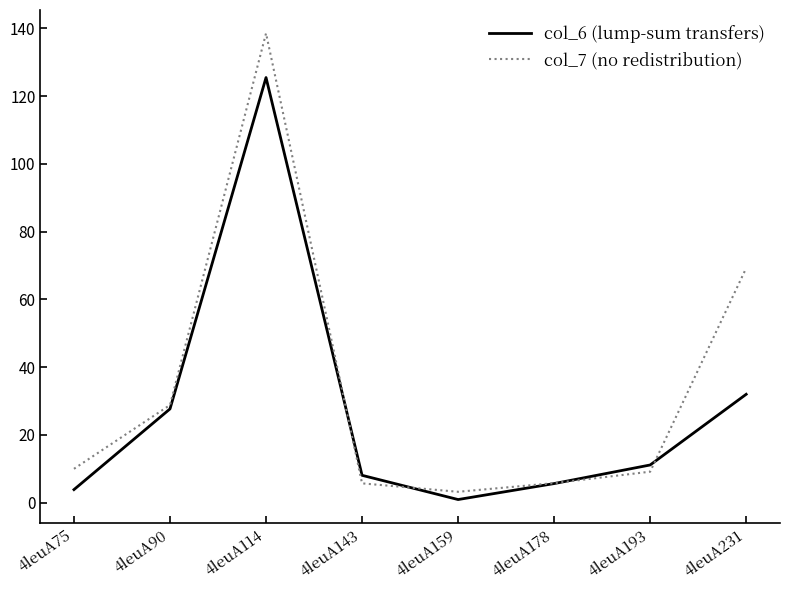

True or false: col_6 (lump-sum transfers) has a value of 19.9 at 4leuA193.

False